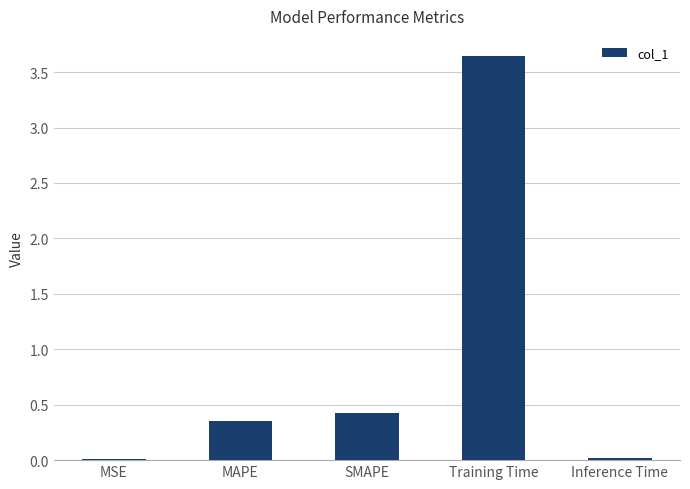

At which category does the chart reach its peak across all series?

Training Time